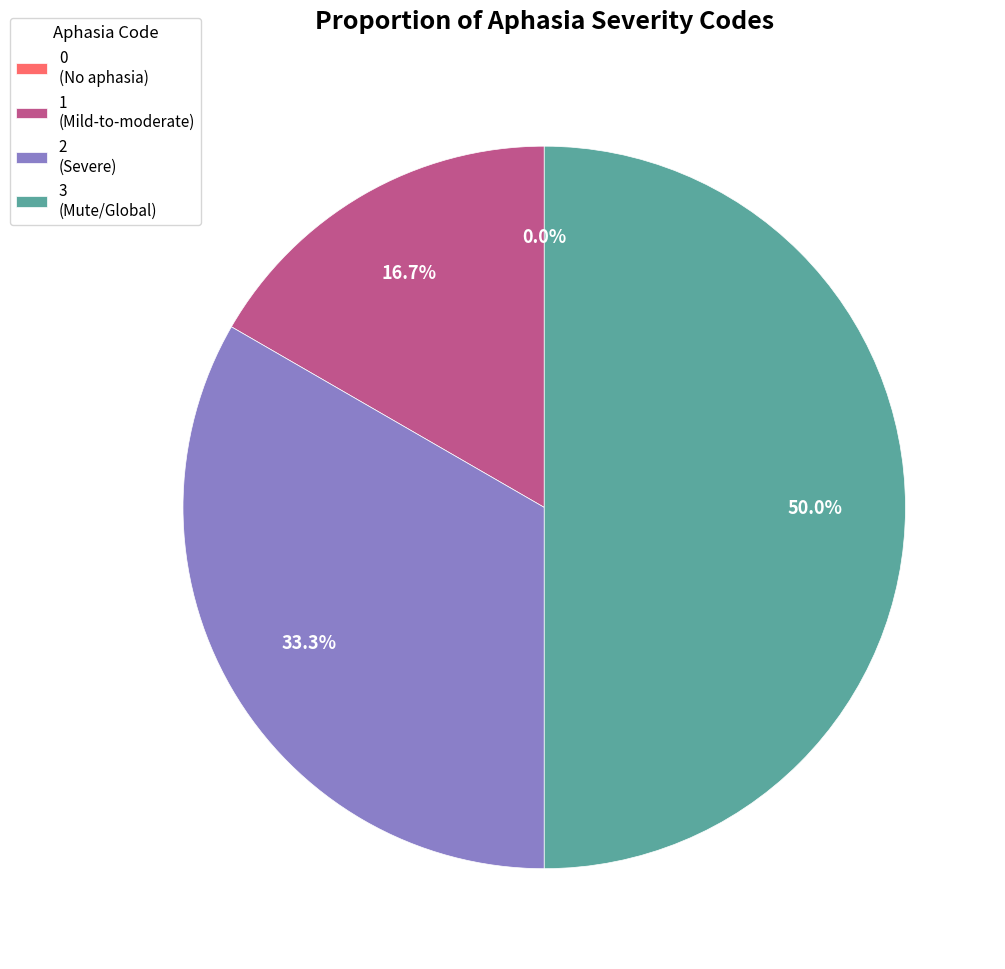

Count the number of slices in the pie.

4